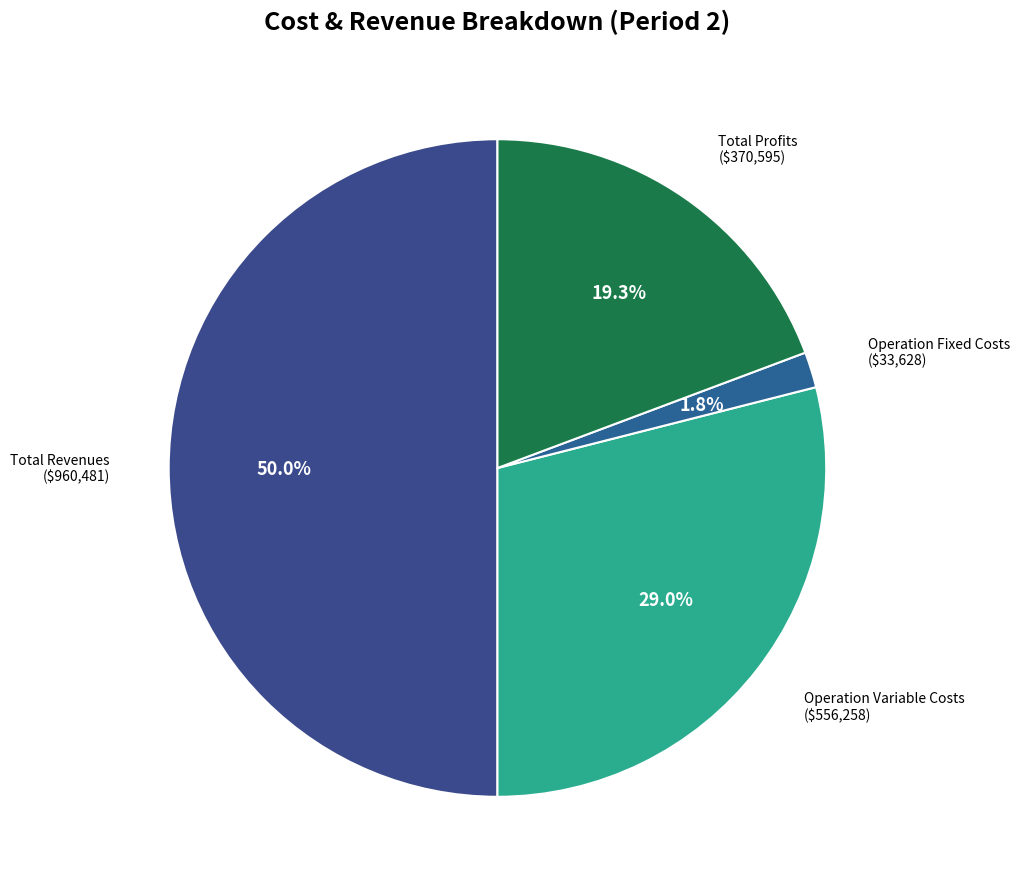

Count the number of slices in the pie.

4